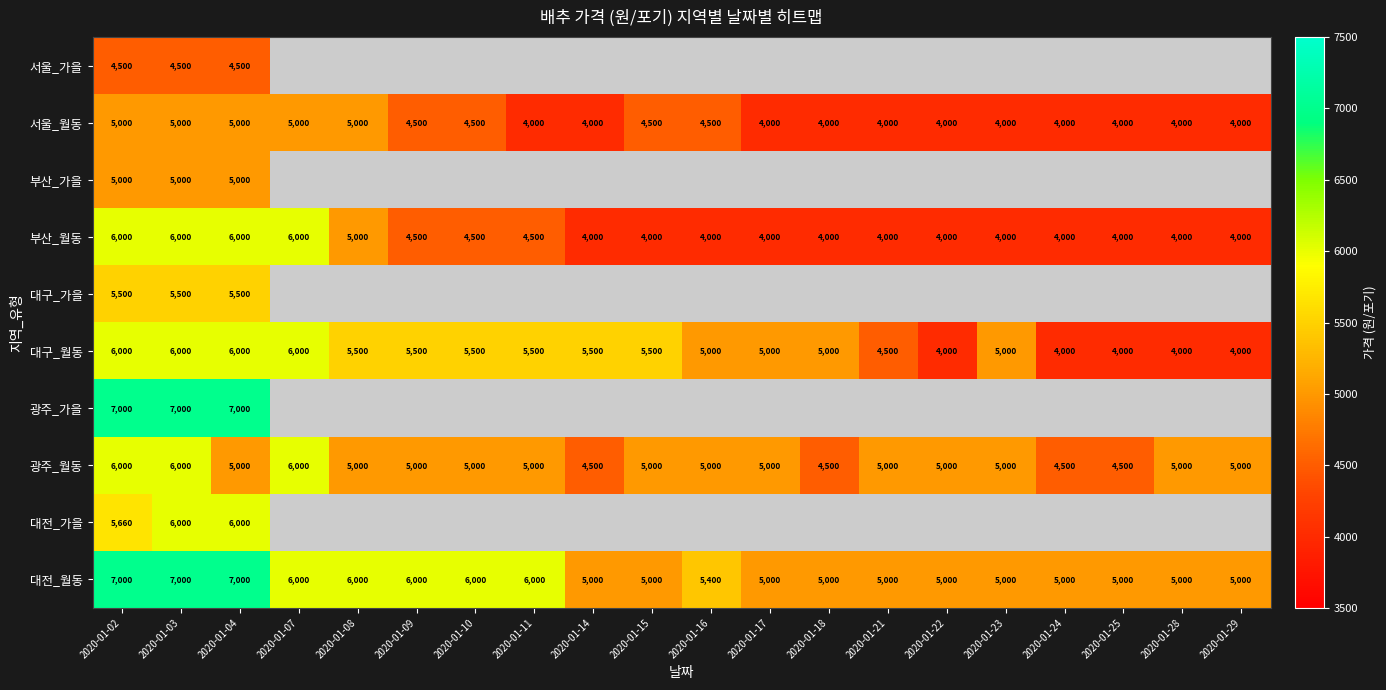

At which category is the sum across all series the highest?

2020-01-03